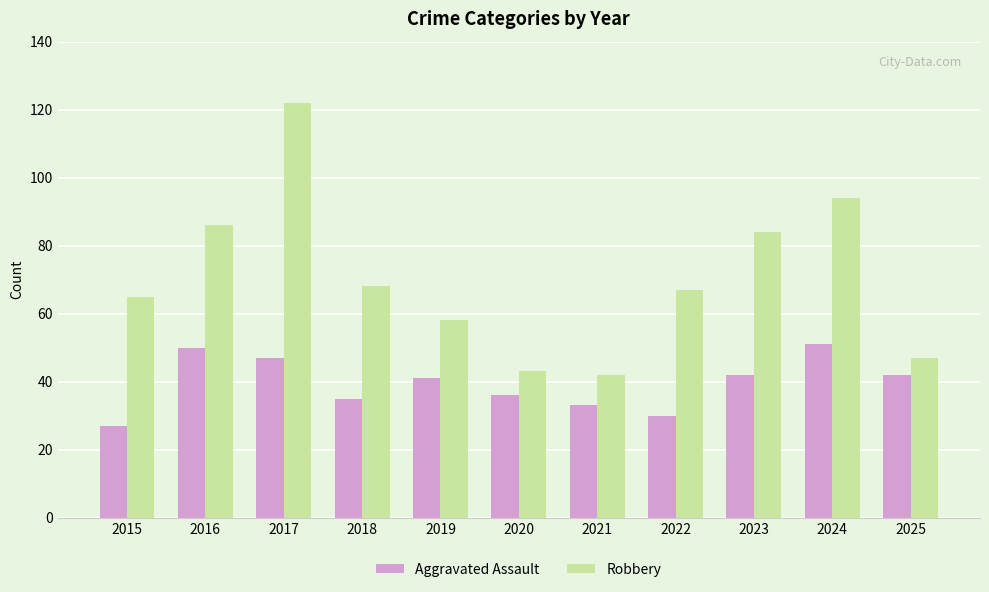

What is the value of the Robbery bar at the 2nd from the left?

86